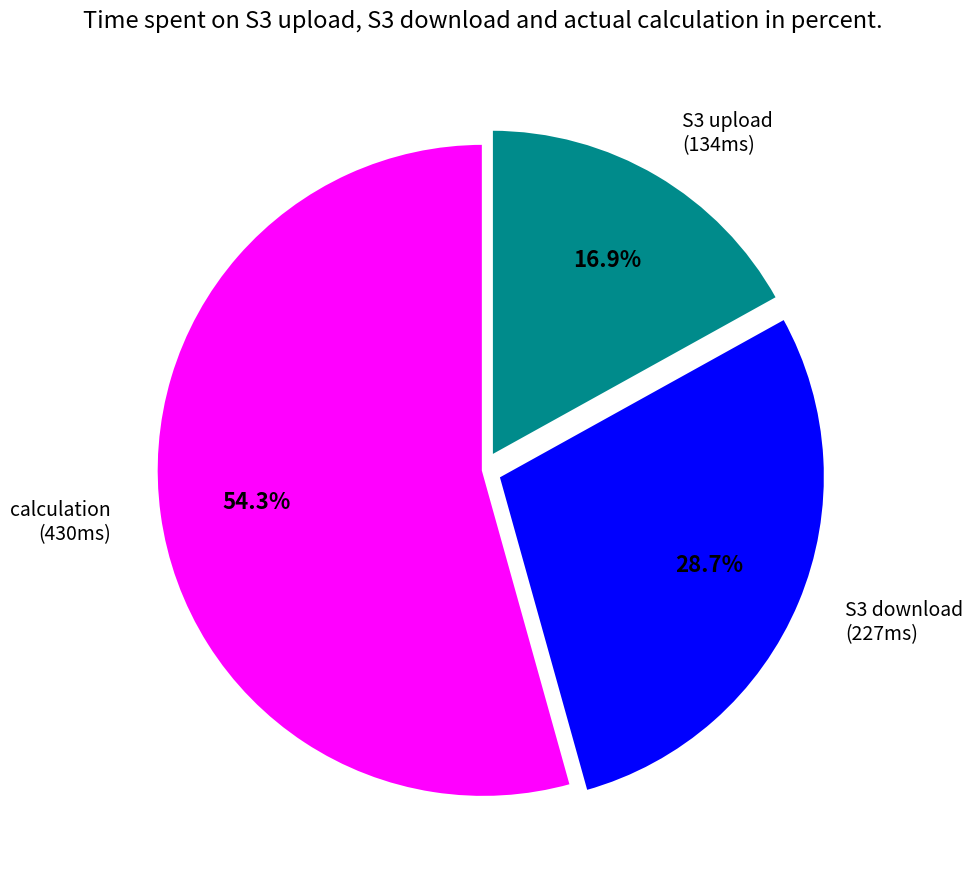

Which slice is the largest?

calculation (430ms)